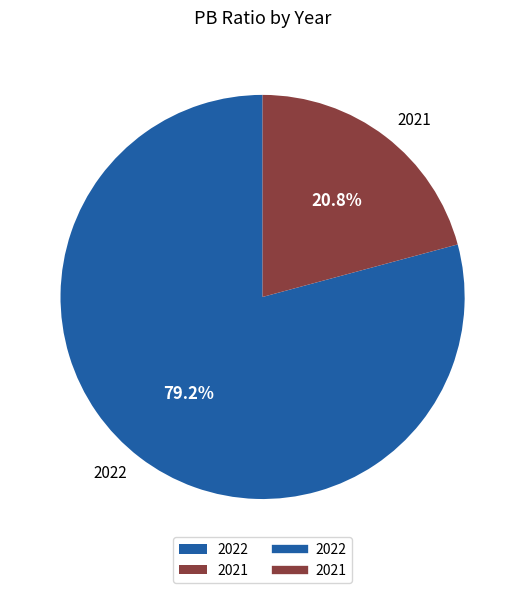

The 2022 slice represents 79% of the pie. True or false?

True